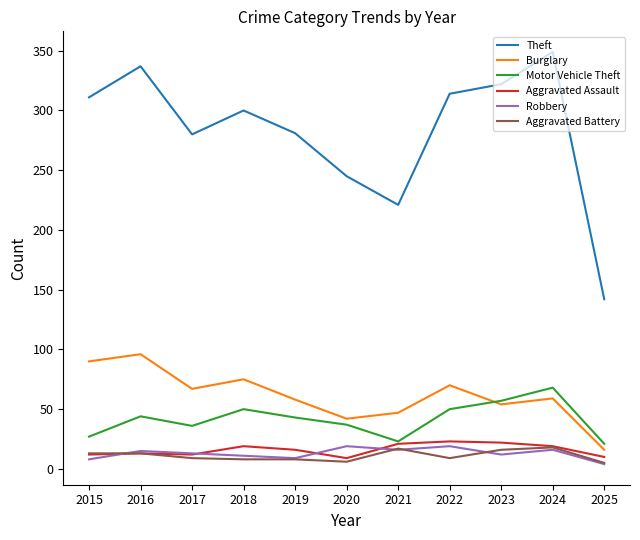

Which series has the largest range (max minus min)?

Theft